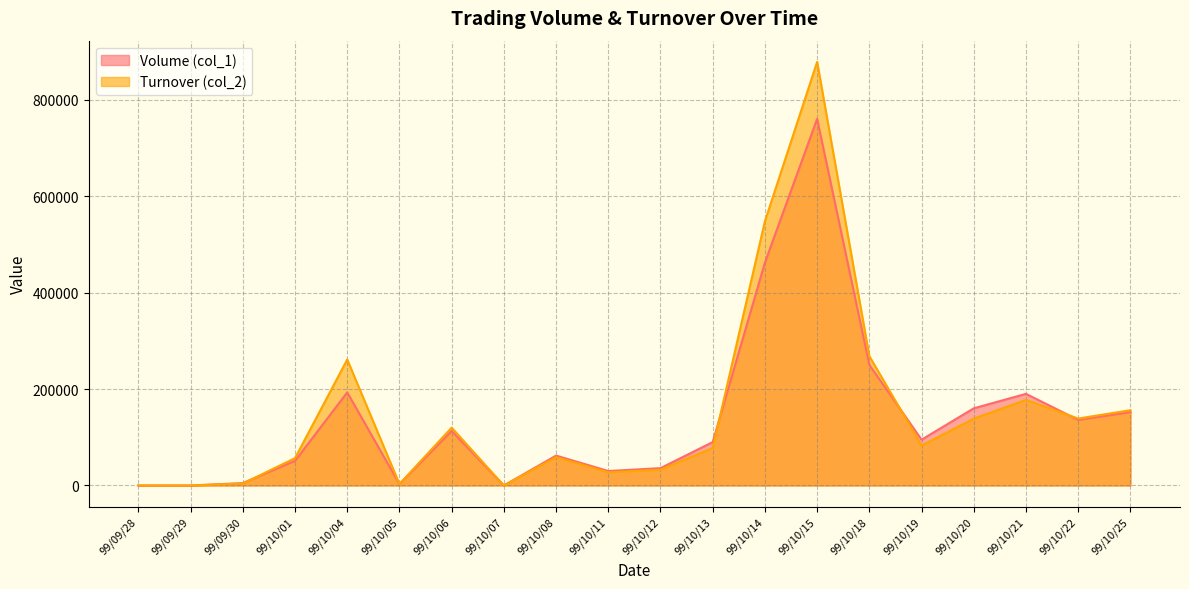

What is the spread (max minus min) of values at 99/10/05?

150